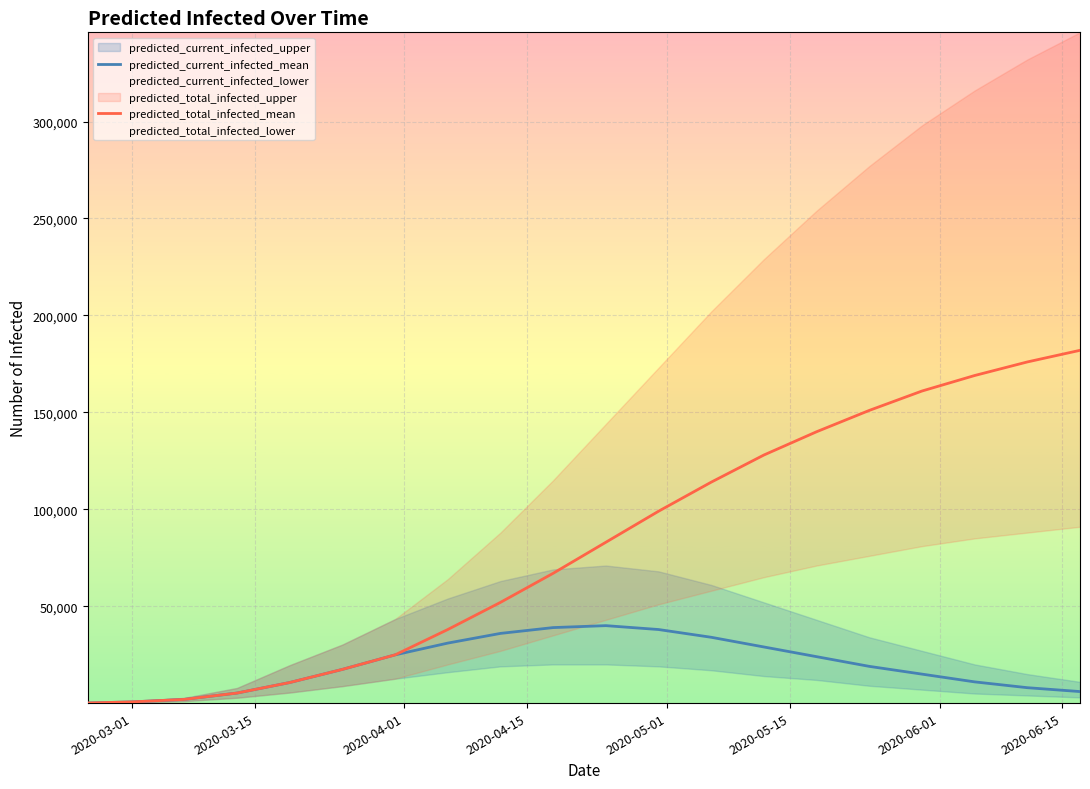

What is the highest value of the predicted_current_infected_mean series?

40000